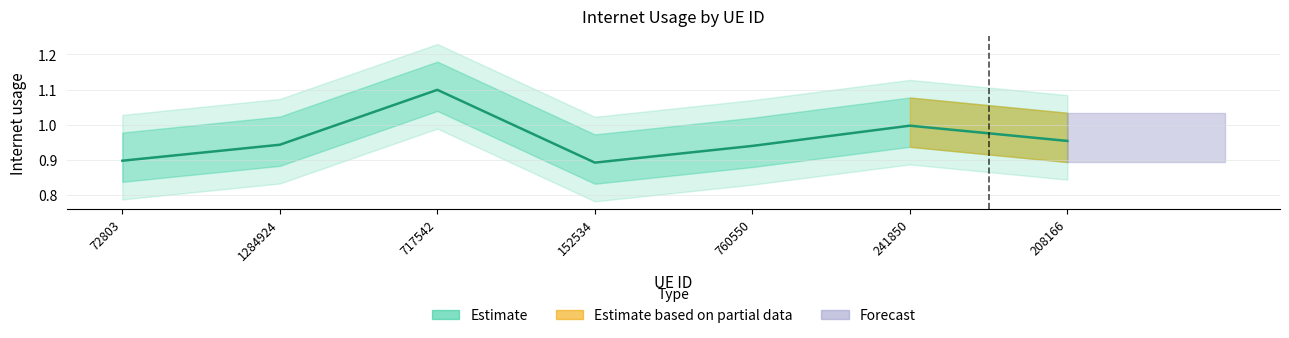

Reading right to left, list all the values displayed in this chart.

208166=1.0	241850=1.0	760550=0.9	152534=0.9	717542=1.1	1284924=0.9	72803=0.9